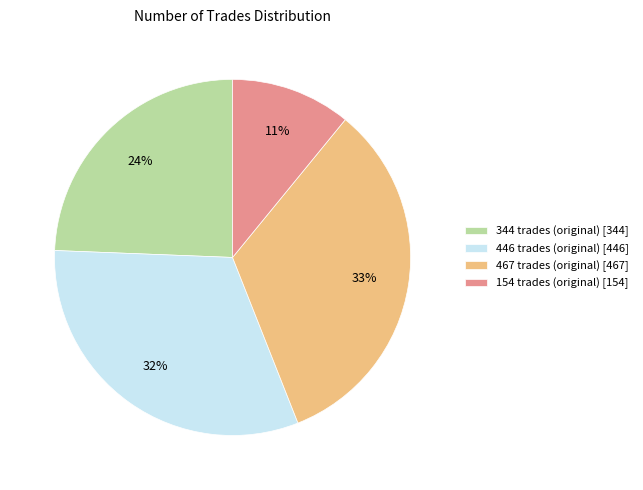

Is the sum of 446 and 467 greater than half?

Yes